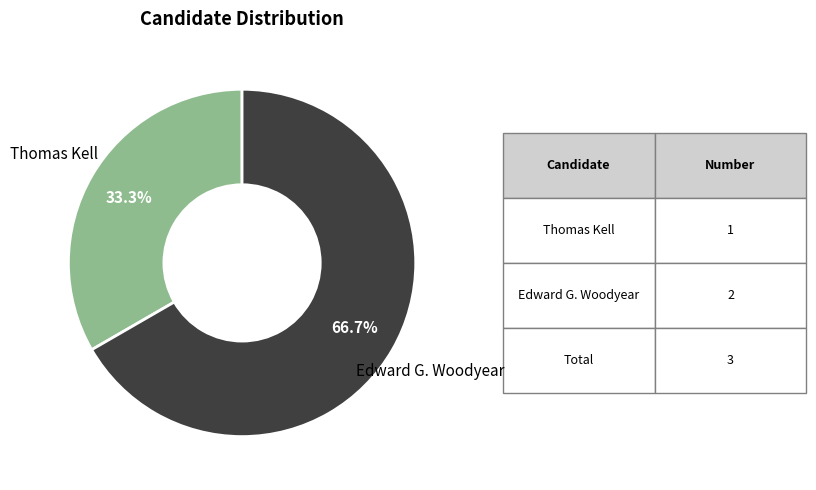

Which category has the biggest portion of the pie?

Edward G. Woodyear